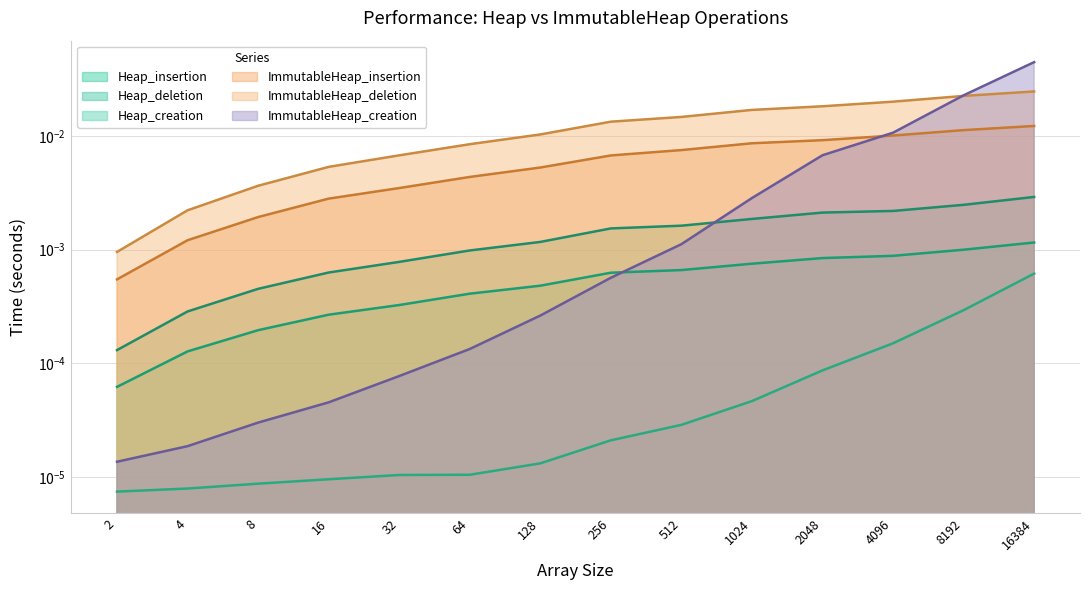

At which label does Heap_deletion reach its peak?

16384